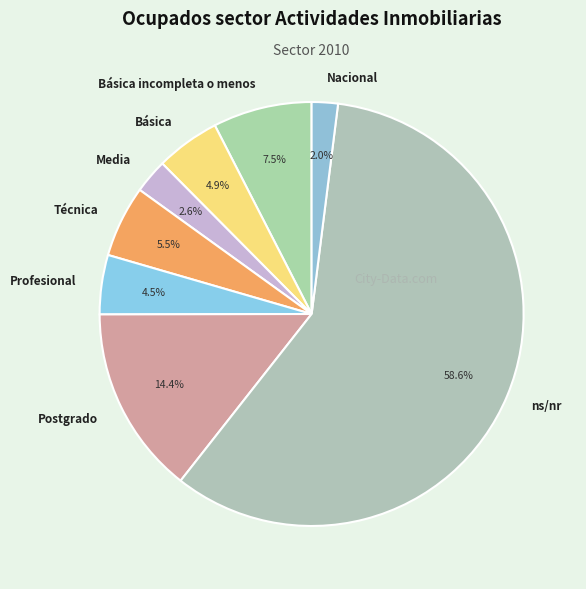

Do Técnica and Media together represent more than half of the pie?

No